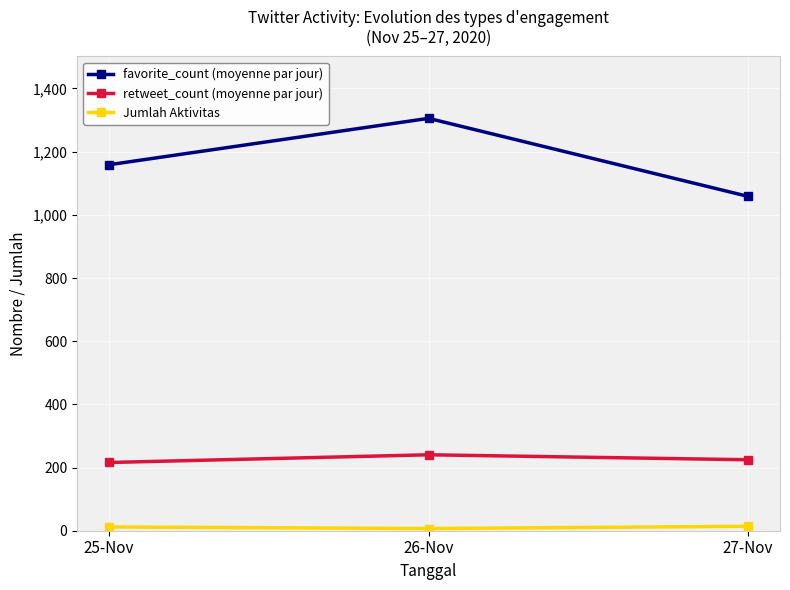

What is the minimum value for favorite_count (moyenne par jour)?

1058.4